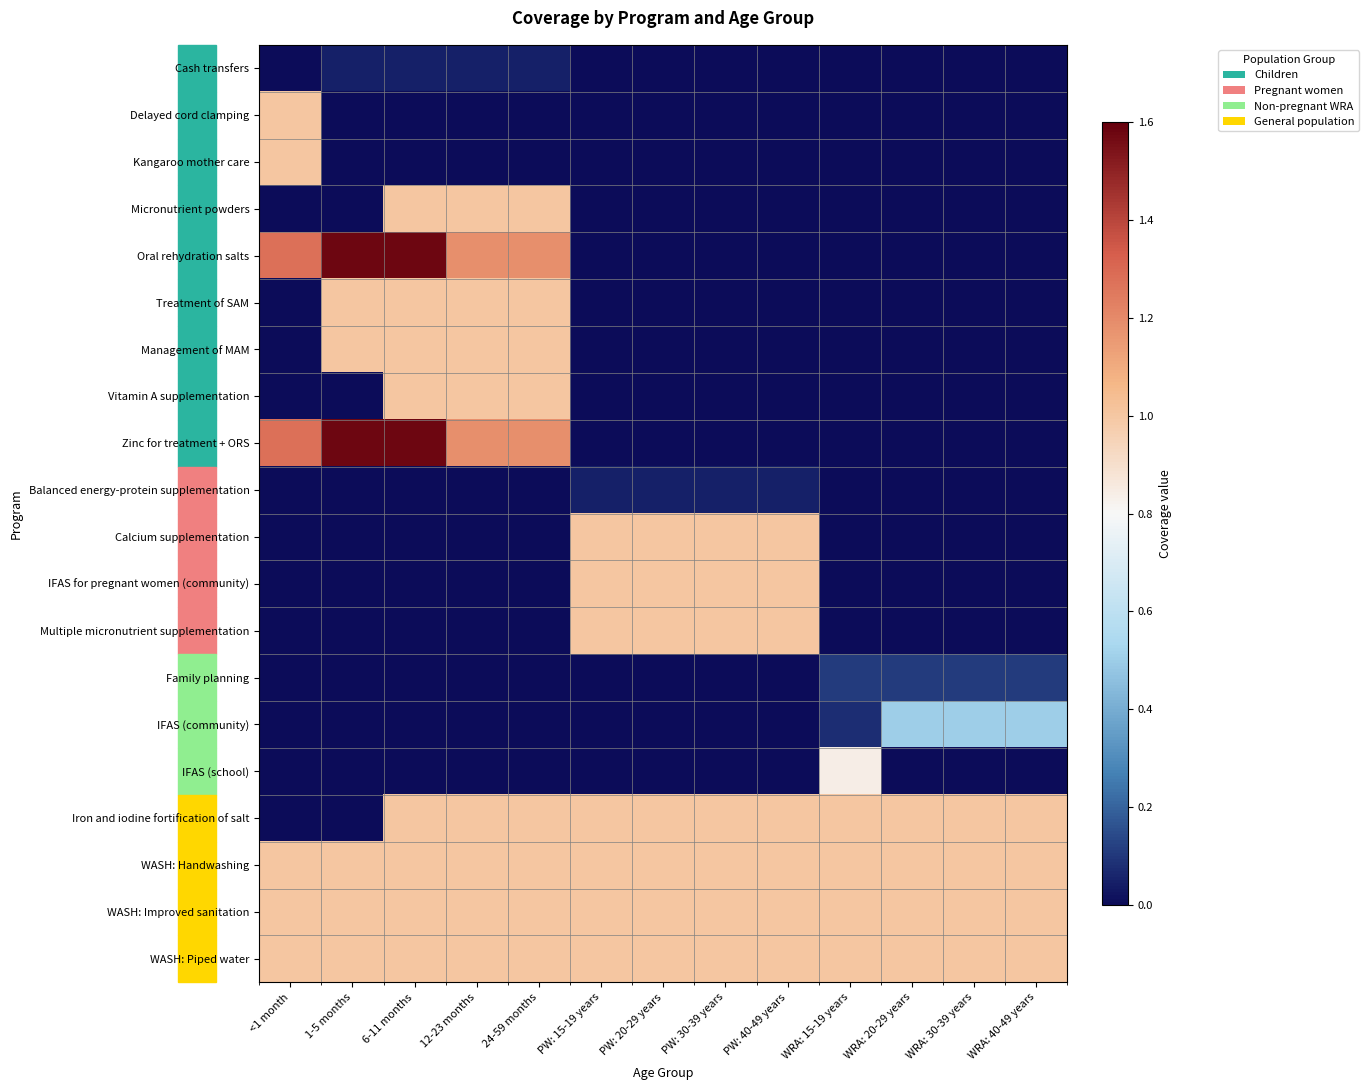

At which category does the chart reach its minimum across all series?

<1 month